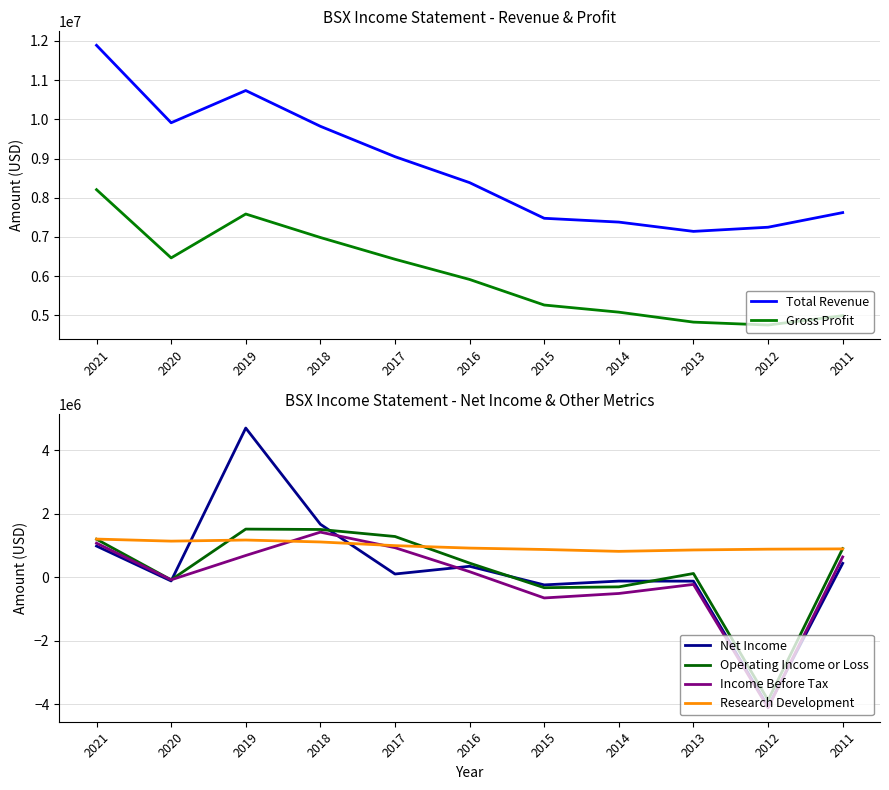

Reading right to left, list all the values displayed in this chart.

Total Revenue: 2011=7622000	2012=7249000	2013=7143000	2014=7380000	2015=7477000	2016=8386000	2017=9048000	2018=9823000	2019=10735000	2020=9913000	2021=11888000
Gross Profit: 2011=4993000	2012=4755000	2013=4829000	2014=5083000	2015=5265000	2016=5917000	2017=6432000	2018=6987000	2019=7586000	2020=6467000	2021=8207000
Net Income: 2011=441000	2012=-4068000	2013=-121000	2014=-119000	2015=-239000	2016=347000	2017=104000	2018=1671000	2019=4700000	2020=-115000	2021=985000
Operating Income or Loss: 2011=904000	2012=-3868000	2013=120000	2014=-301000	2015=-327000	2016=447000	2017=1285000	2018=1506000	2019=1518000	2020=-80000	2021=1199000
Income Before Tax: 2011=642000	2012=-4107000	2013=-223000	2014=-509000	2015=-650000	2016=177000	2017=933000	2018=1422000	2019=687000	2020=-79000	2021=1076000
Research Development: 2011=895000	2012=886000	2013=861000	2014=817000	2015=876000	2016=920000	2017=997000	2018=1113000	2019=1174000	2020=1139000	2021=1204000